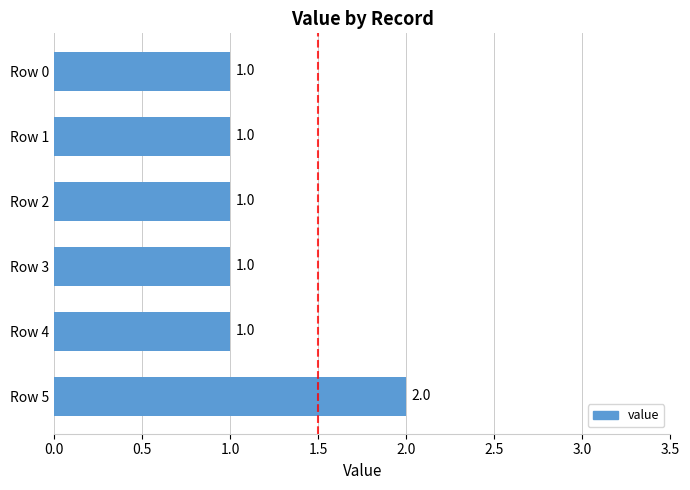

Is it true that the value at Row 2 is 2?

False